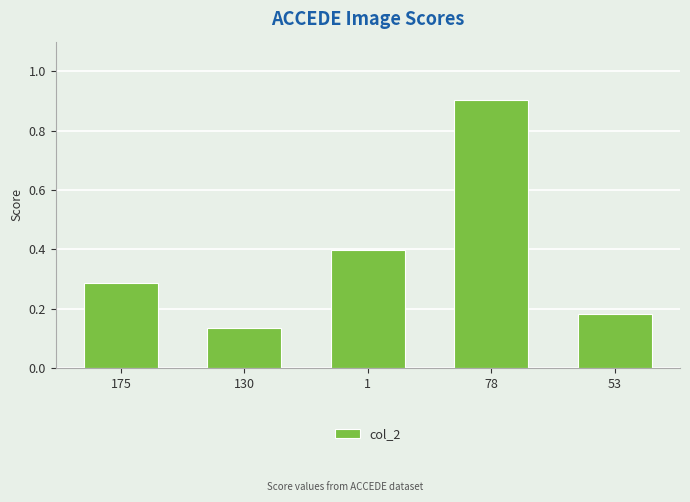

What is the label of the 5th bar from the left?

53